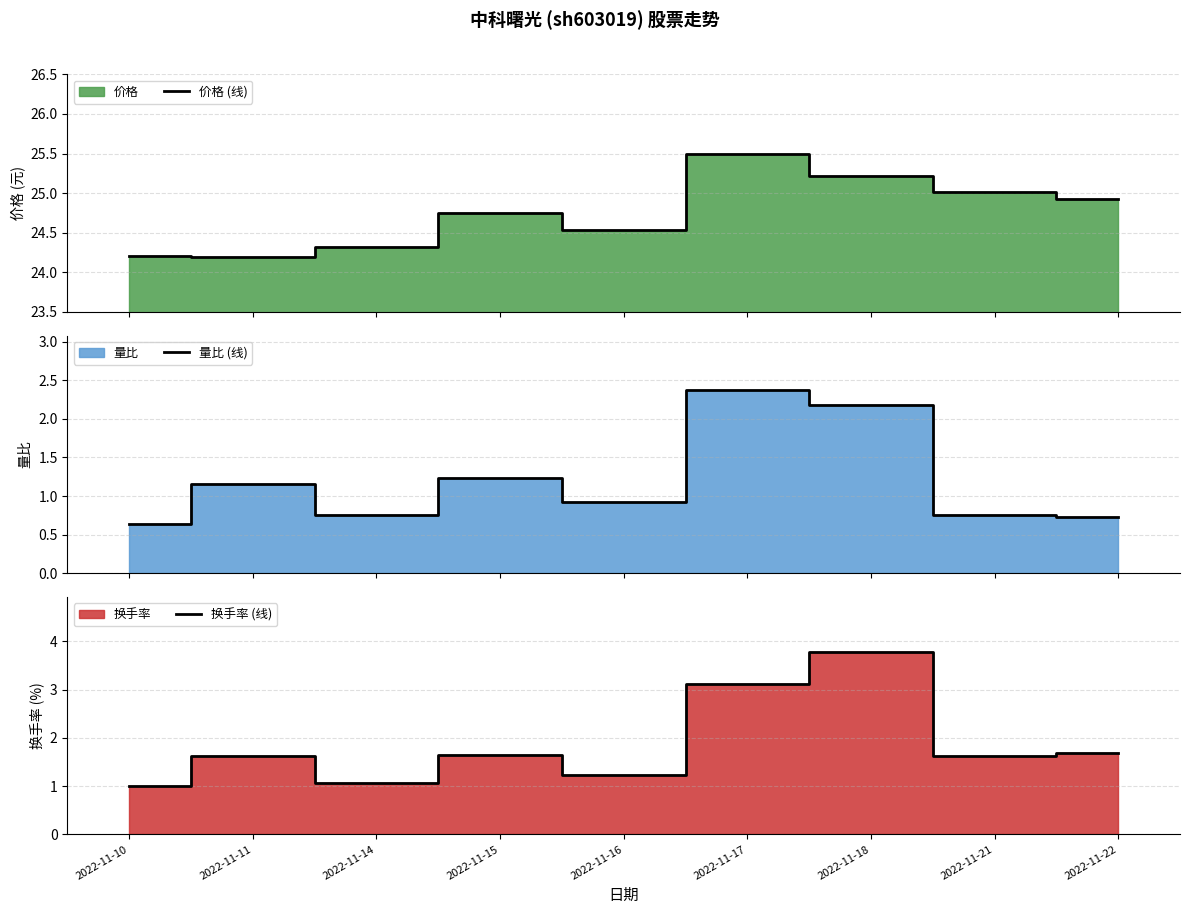

List the labels in order of 量比 (线) value, largest first.

2022-11-17, 2022-11-18, 2022-11-15, 2022-11-11, 2022-11-16, 2022-11-14, 2022-11-21, 2022-11-22, 2022-11-10